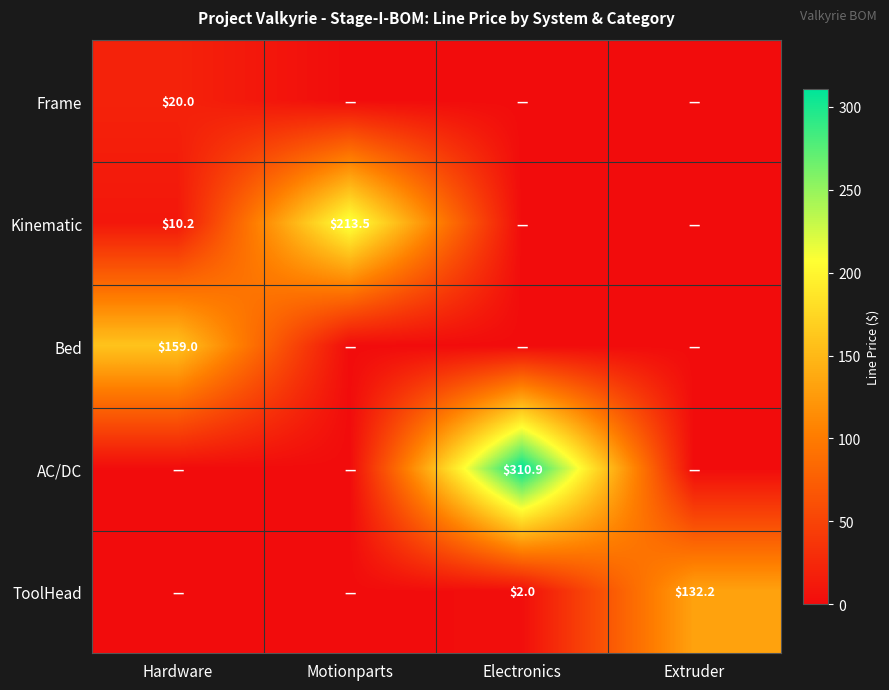

The ToolHead series shows 30.0 at Extruder. True or false?

False